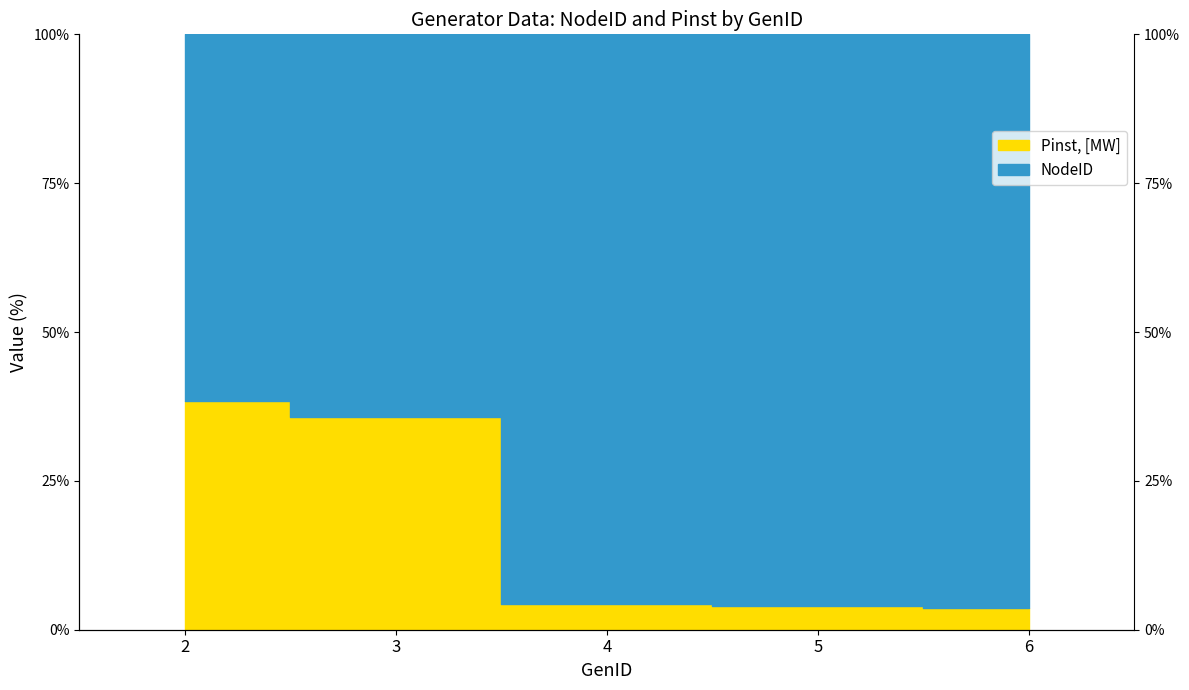

The value at 6 is 0.8. True or false?

False